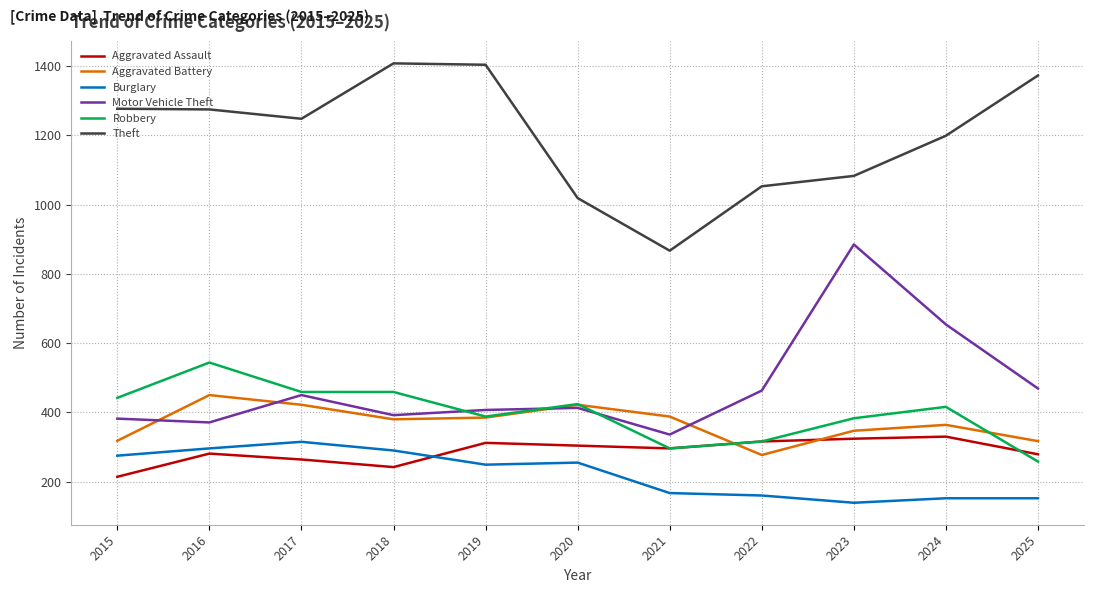

True or false: Robbery and Burglary cross at least once.

False